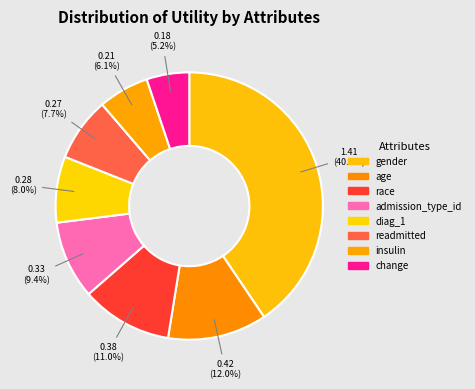

Does any single category account for the majority?

No